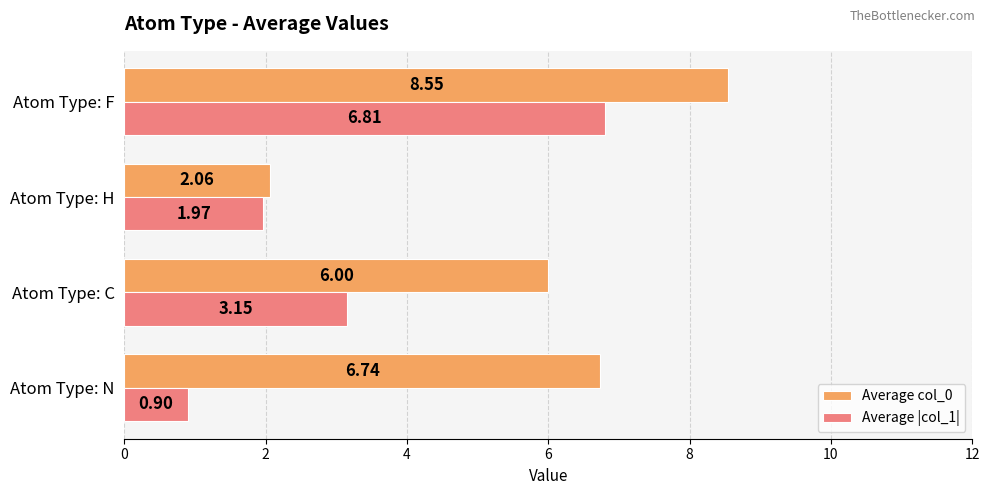

What is the difference between the Average col_0 values at Atom Type: N and Atom Type: H?

4.7